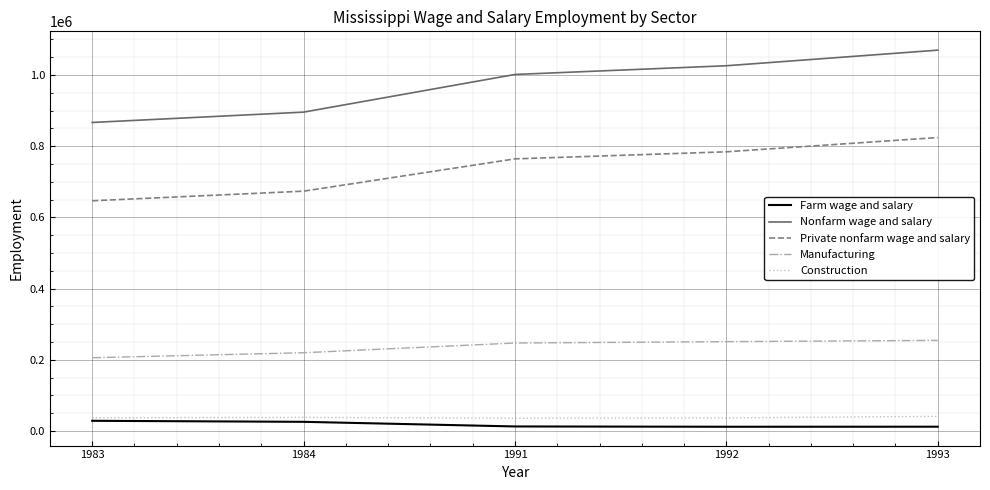

At 1993, list the series in order from largest to smallest.

Nonfarm wage and salary, Private nonfarm wage and salary, Manufacturing, Construction, Farm wage and salary